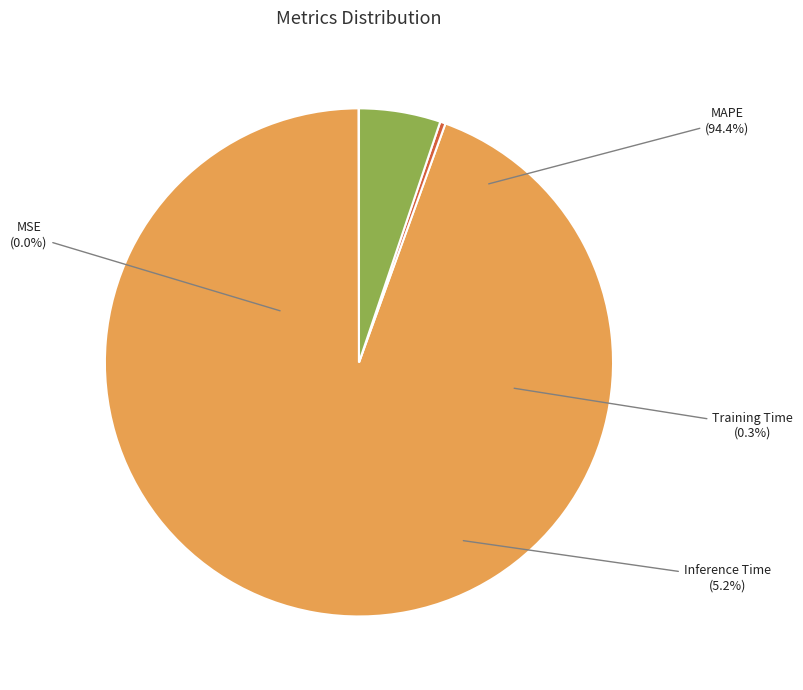

Combined, what portion of the pie is Training Time and MAPE?

94.8%